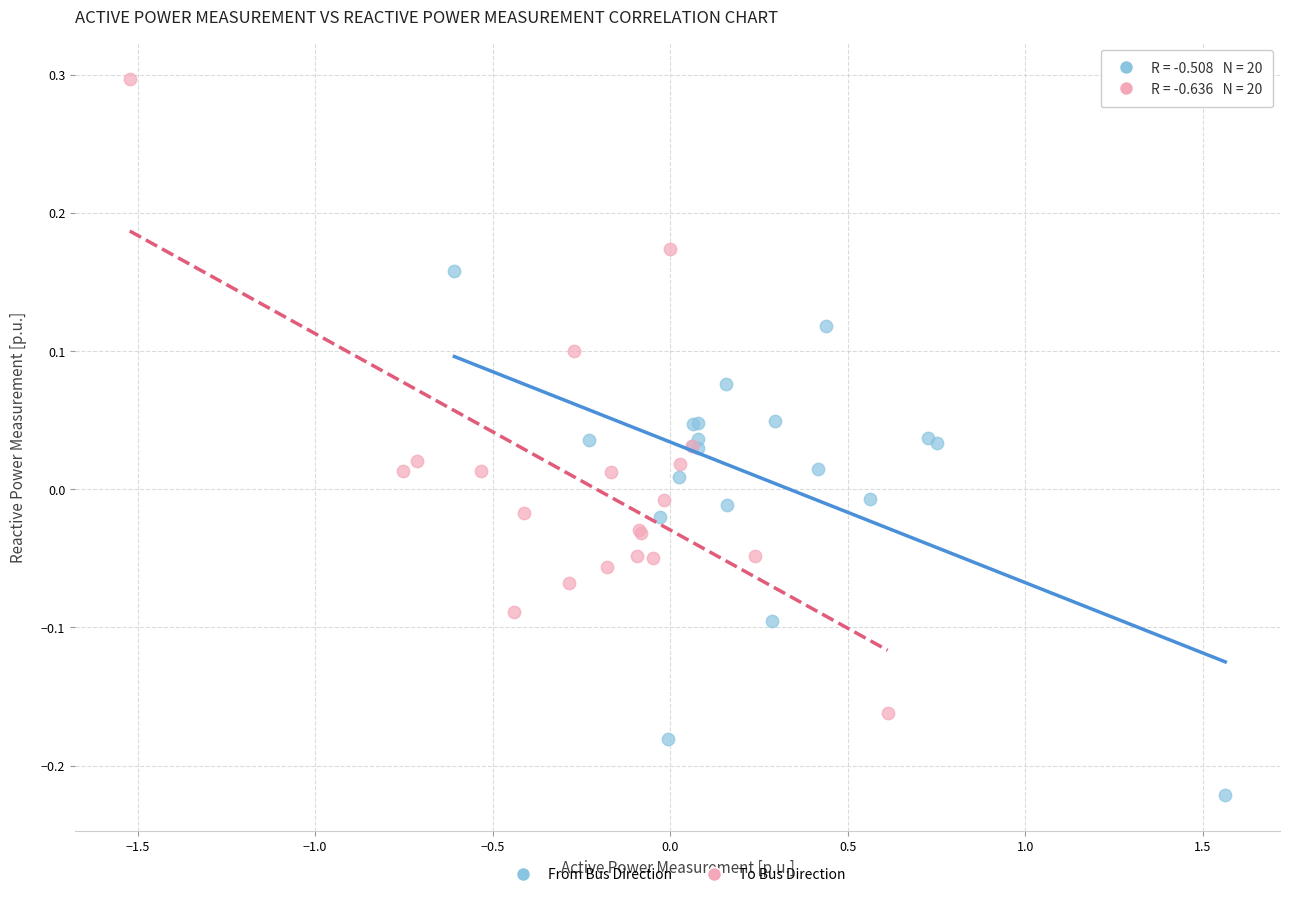

What are all the series names shown in the legend?

From Bus Direction, To Bus Direction